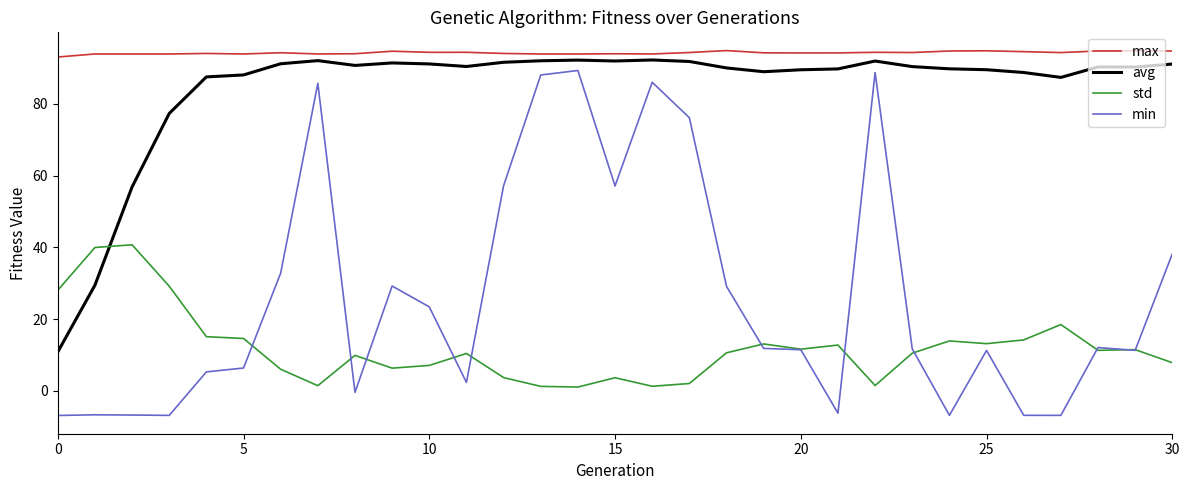

Which series has the largest range (max minus min)?

min